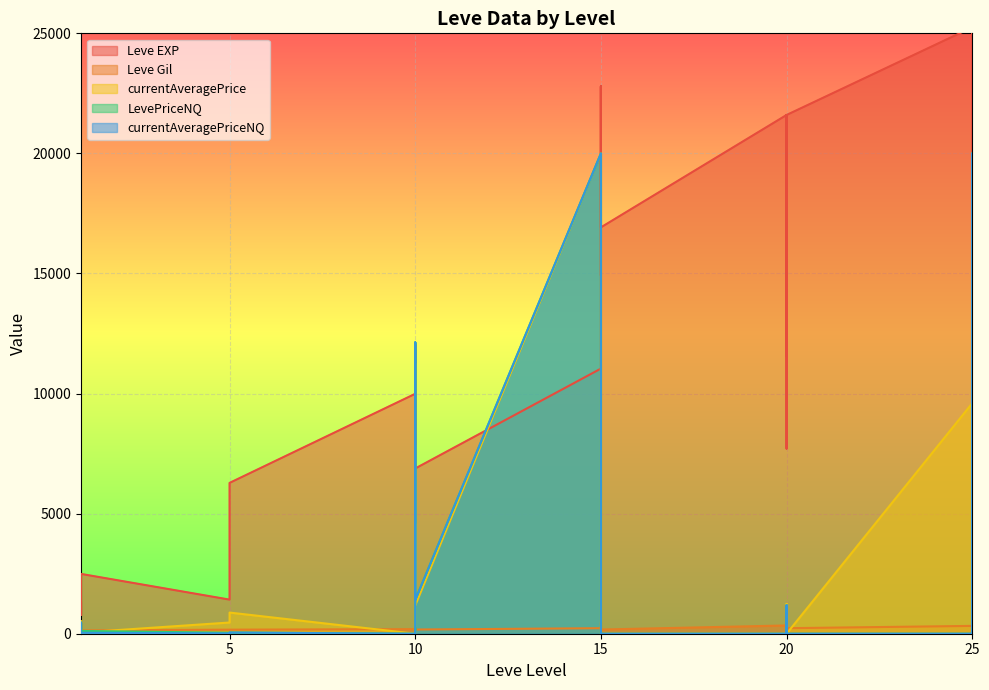

How many times do currentAveragePrice and LevePriceNQ cross each other?

7